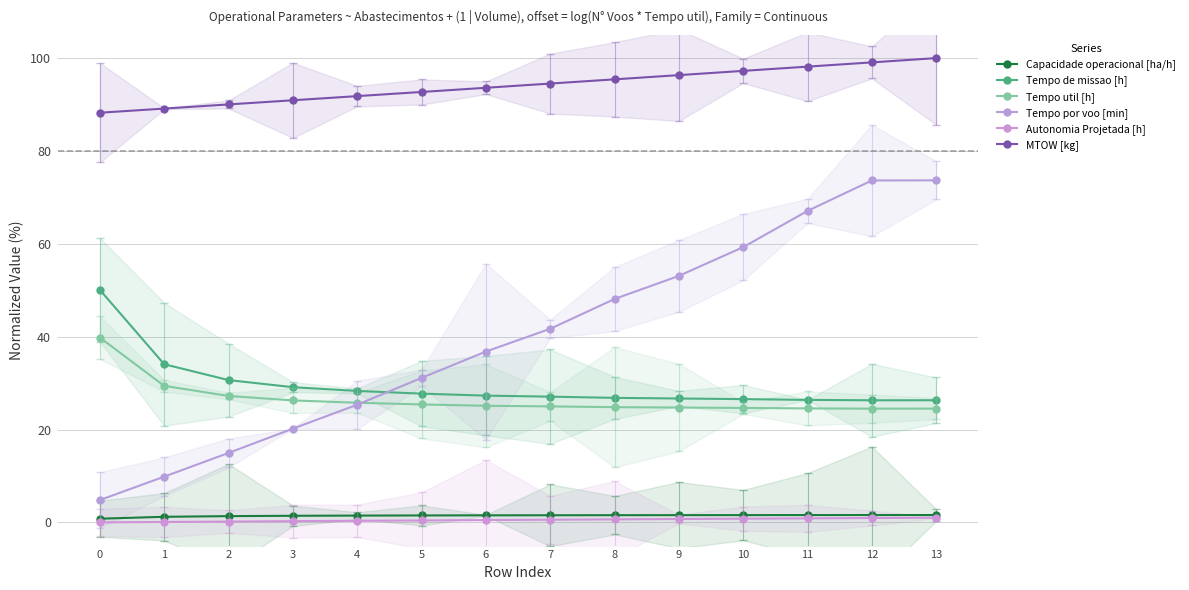

What is the maximum value for Autonomia Projetada [h]?

1.0